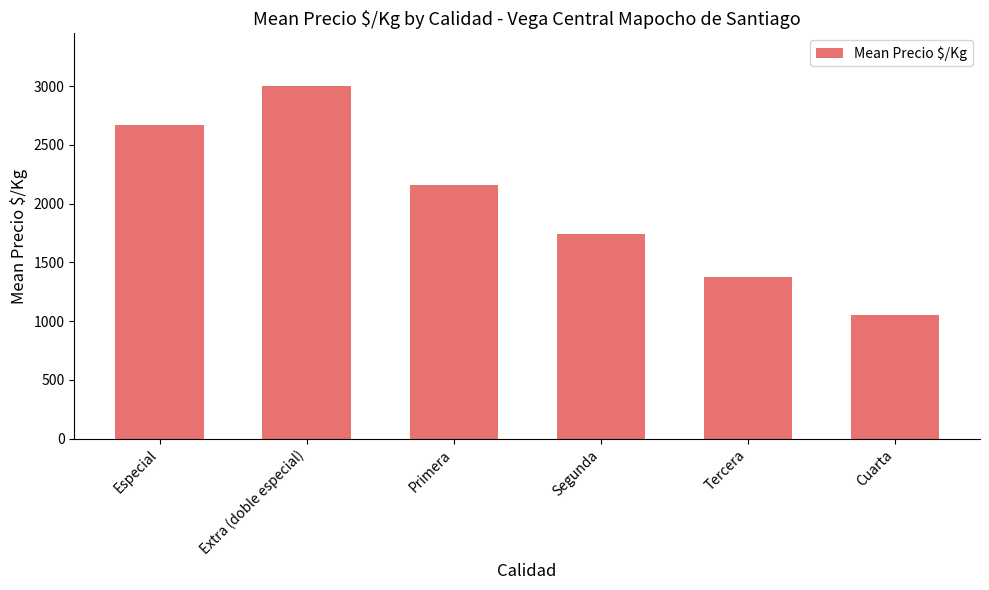

Are the bars horizontal?

No